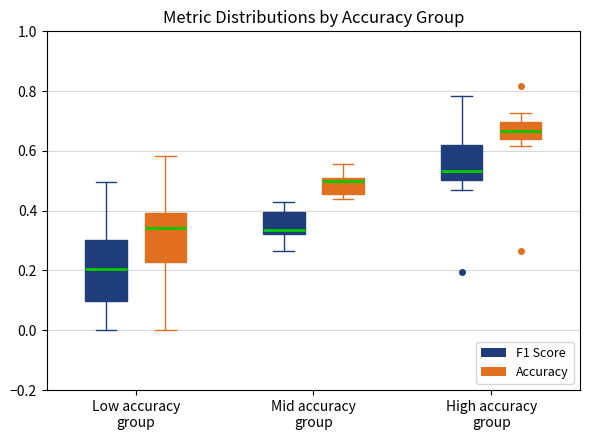

Reading left to right, transcribe this box plot: for each box, give where its median line is, the range the box spans, and where its two whiskers end, as read against the y-axis. The values are not printed on the chart, so give them approximately, as read against the axis.

Low accuracy group (F1 Score): median 0.20, box 0.10 to 0.30, whiskers 0.00 to 0.50
Low accuracy group (Accuracy): median 0.34, box 0.22 to 0.40, whiskers 0.00 to 0.58
Mid accuracy group (F1 Score): median 0.34, box 0.32 to 0.40, whiskers 0.26 to 0.44
Mid accuracy group (Accuracy): median 0.50 (just below the box's upper edge), box 0.46 to 0.50, whiskers 0.44 to 0.56
High accuracy group (F1 Score): median 0.54, box 0.50 to 0.62, whiskers 0.46 to 0.78
High accuracy group (Accuracy): median 0.66, box 0.64 to 0.70, whiskers 0.62 to 0.72